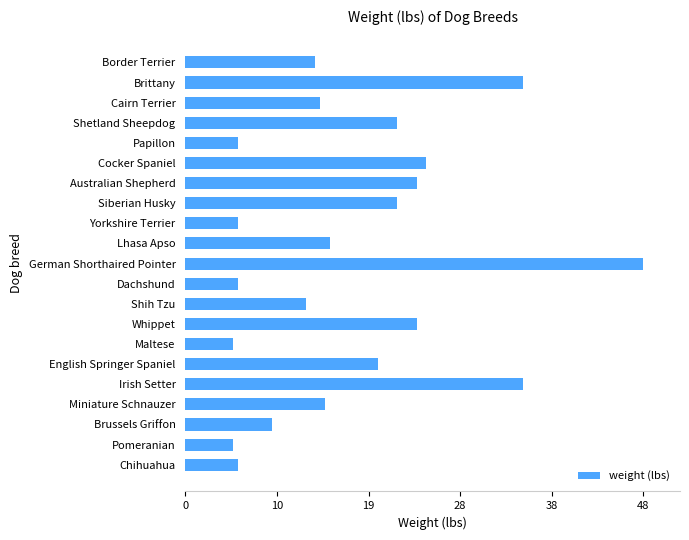

The value at Brussels Griffon is 13.9. True or false?

False